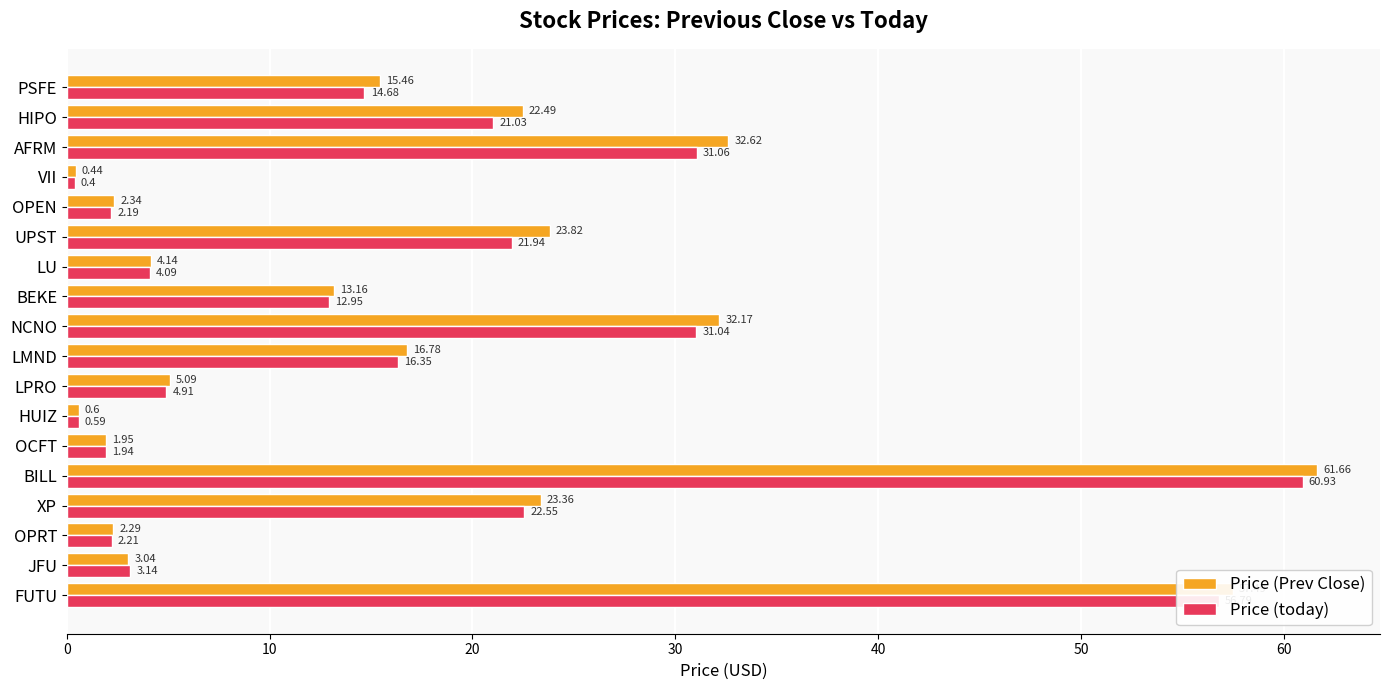

Rank the series by their maximum value, from highest to lowest.

Price (Prev Close), Price (today)